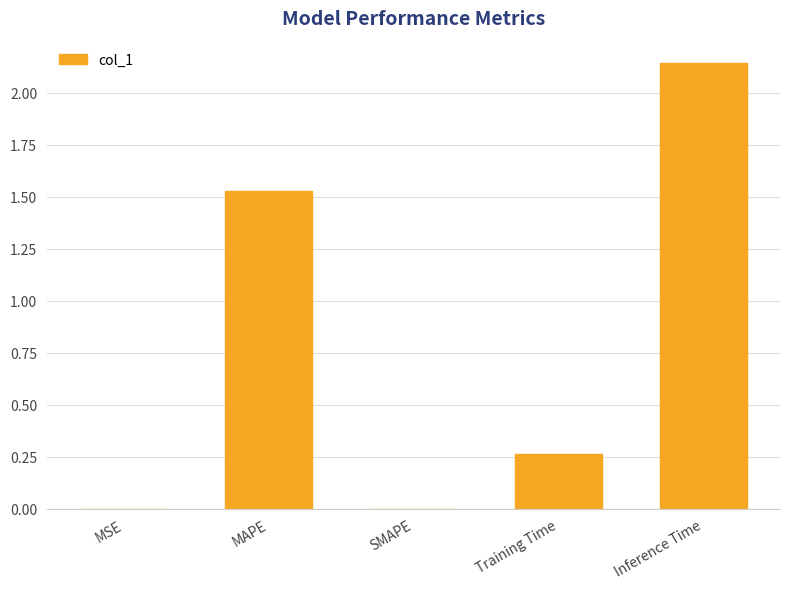

What is the sum of all values?

3.9